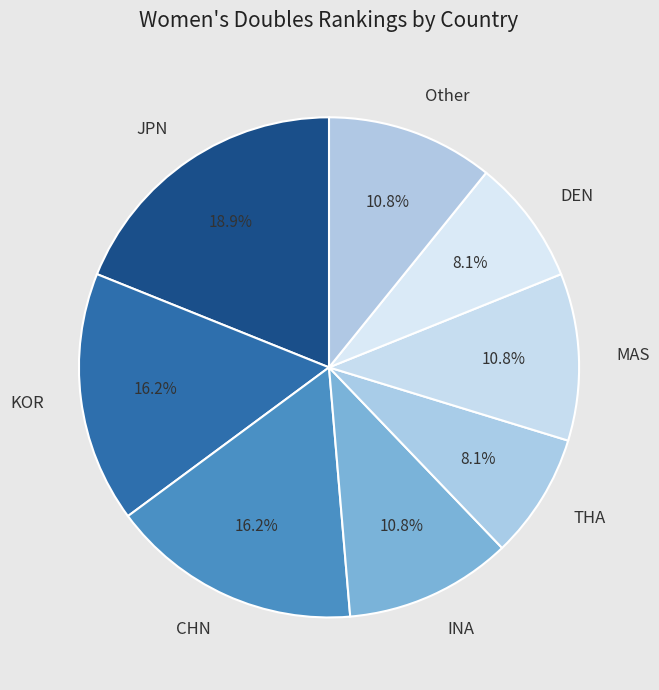

To the nearest percent, what portion does INA represent?

11%